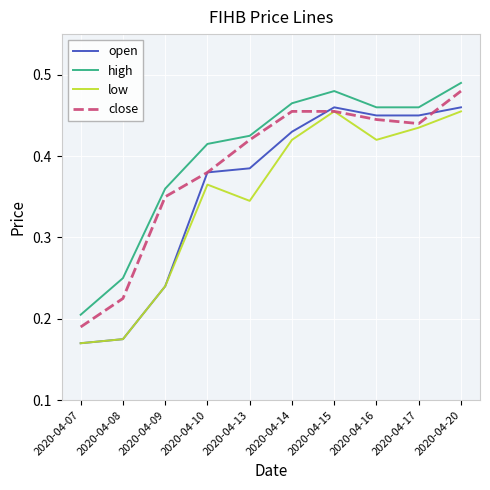

At which label is low closest to 0?

2020-04-07